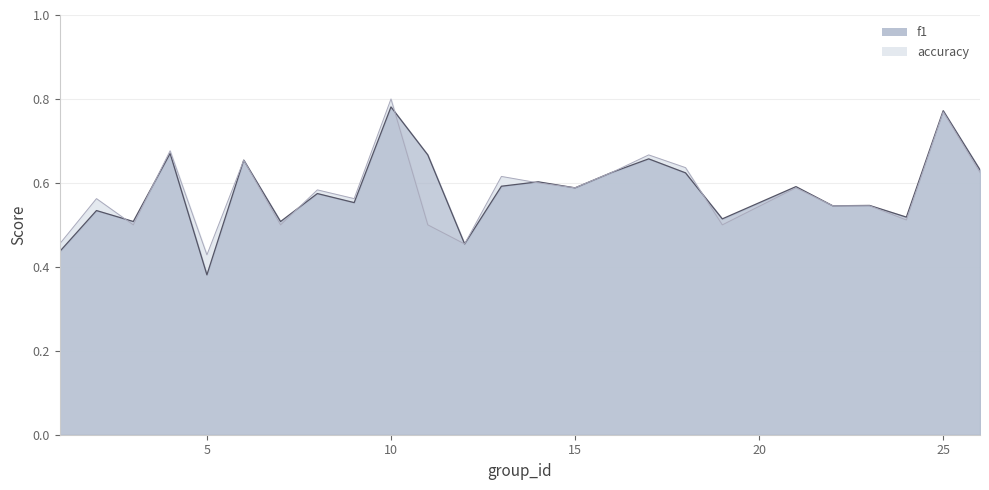

Is it true that accuracy equals 1.0 at 6?

False